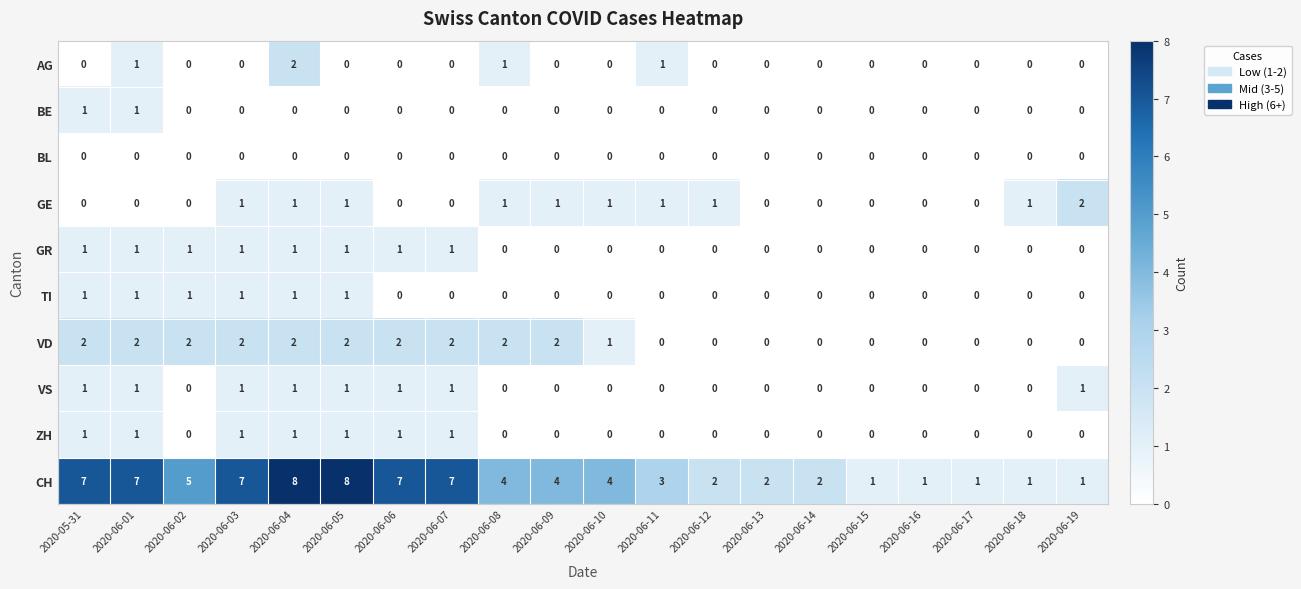

How many distinct data groups are displayed?

10